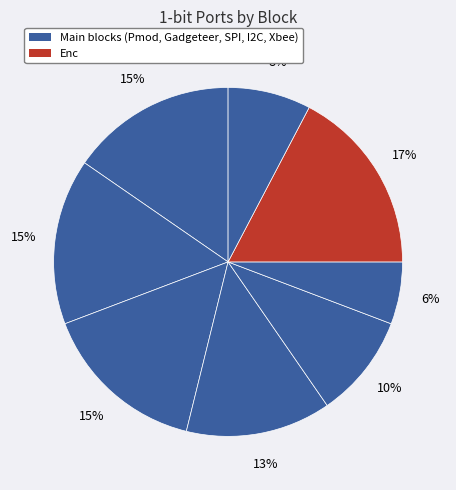

Count the number of slices in the pie.

8